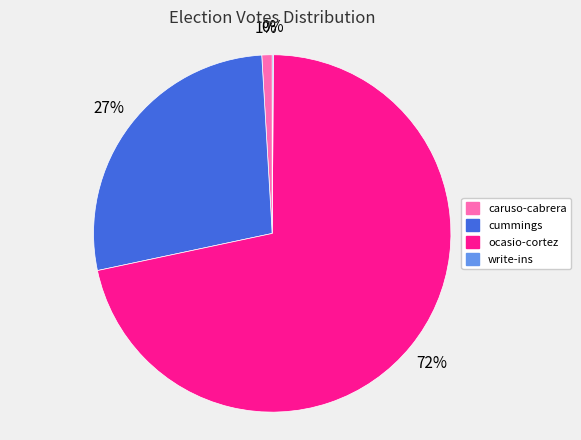

Do caruso-cabrera and cummings together represent more than half of the pie?

No